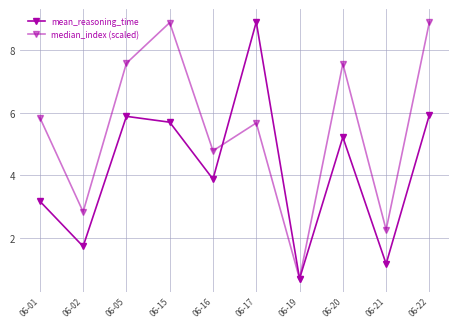

How many values in the mean_reasoning_time series exceed 5?

5